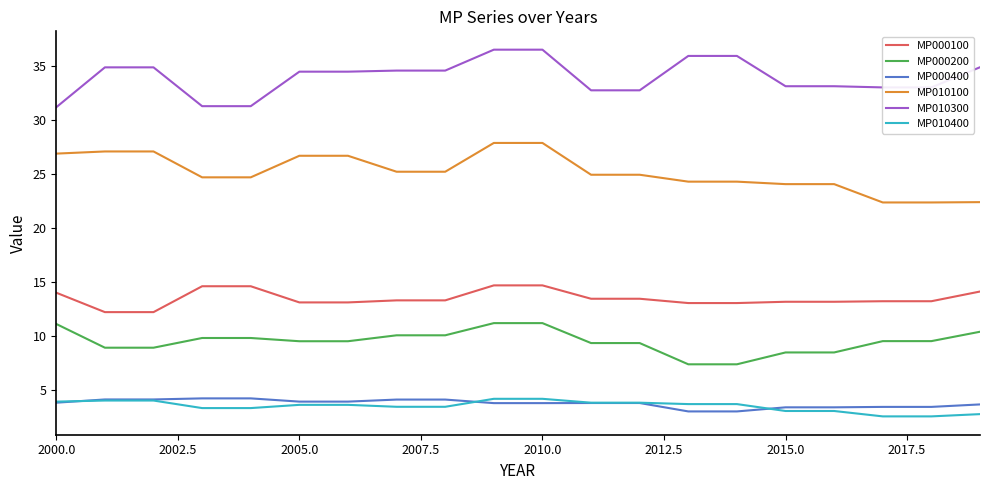

Does the chart display data point markers on the line(s)?

No